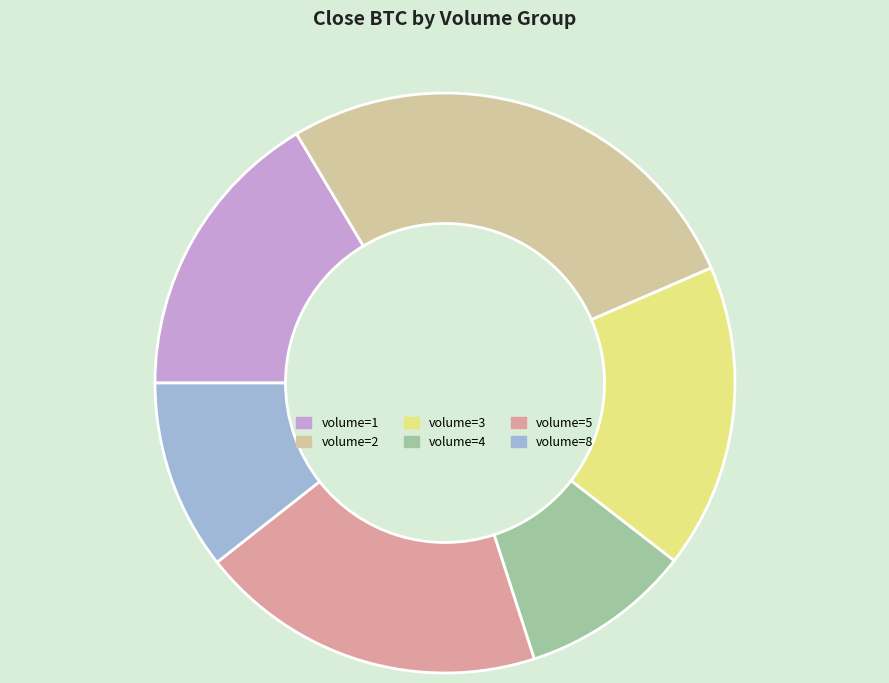

What is the largest slice in the pie chart?

volume=2